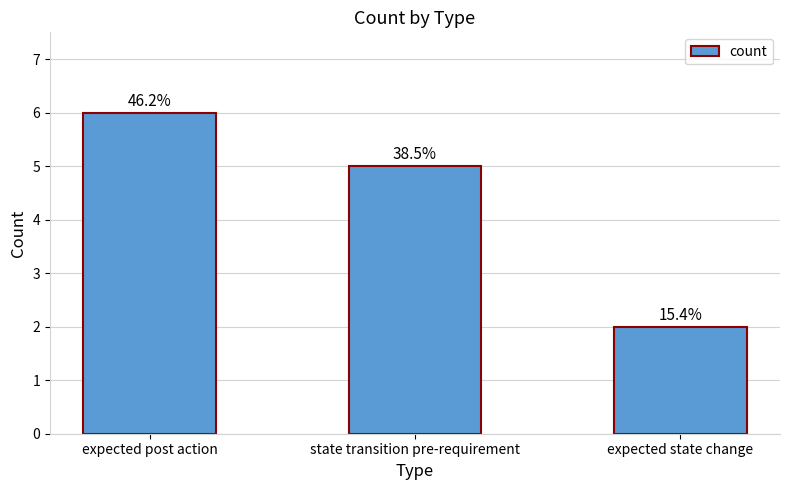

The chart shows a value of 9 at expected post action. True or false?

False